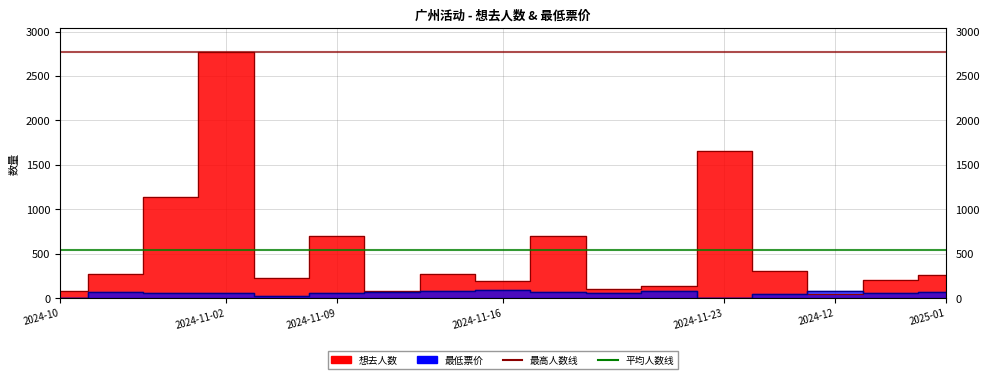

What is the label of the 2nd point from the right?

2024-12-07